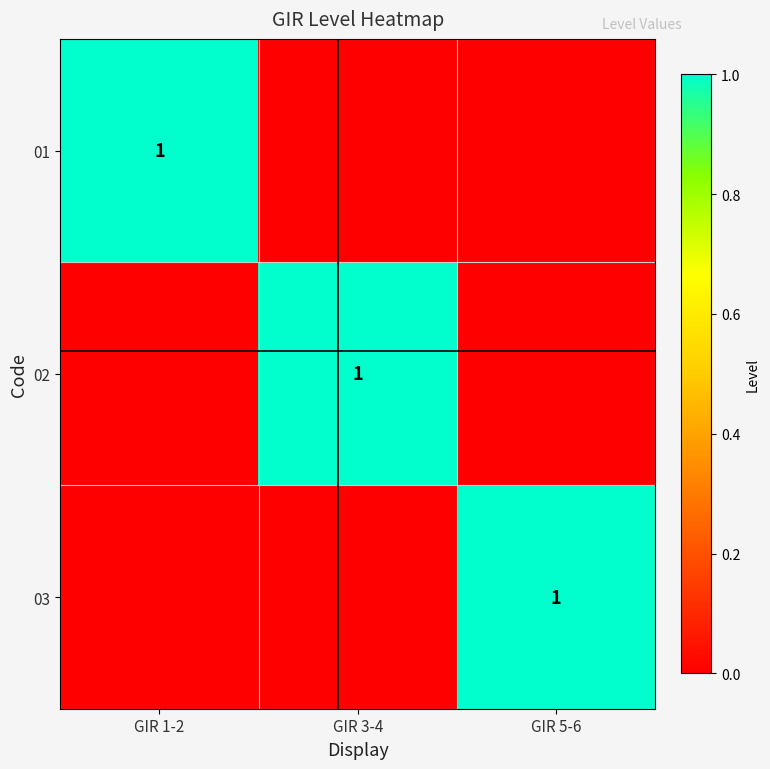

At which category is the sum across all series the highest?

GIR 1-2